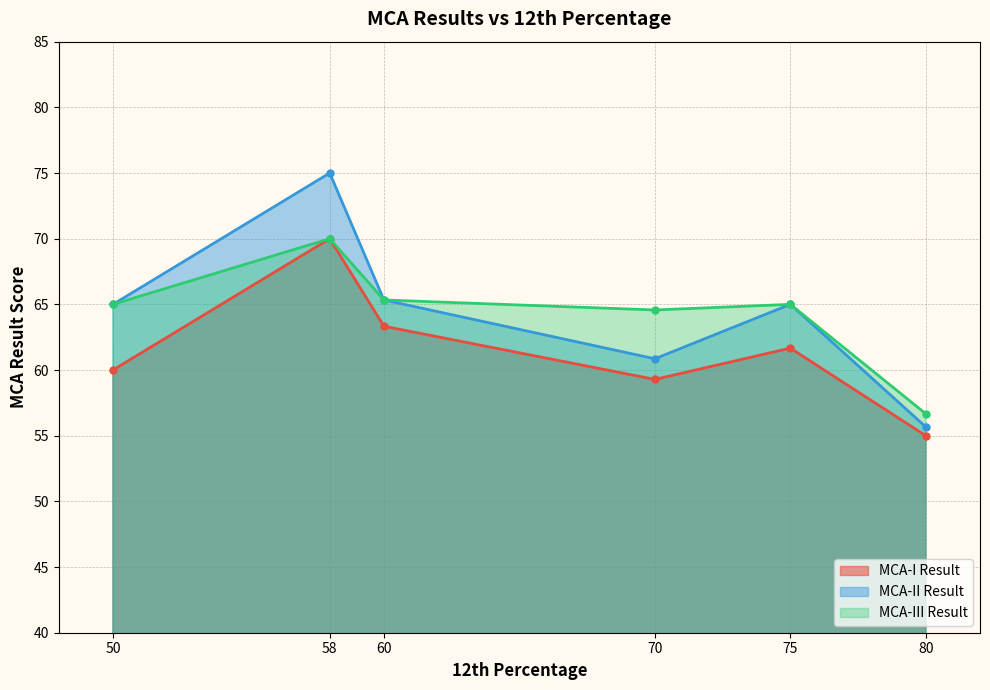

Which series has the largest range (max minus min)?

MCA-II Result